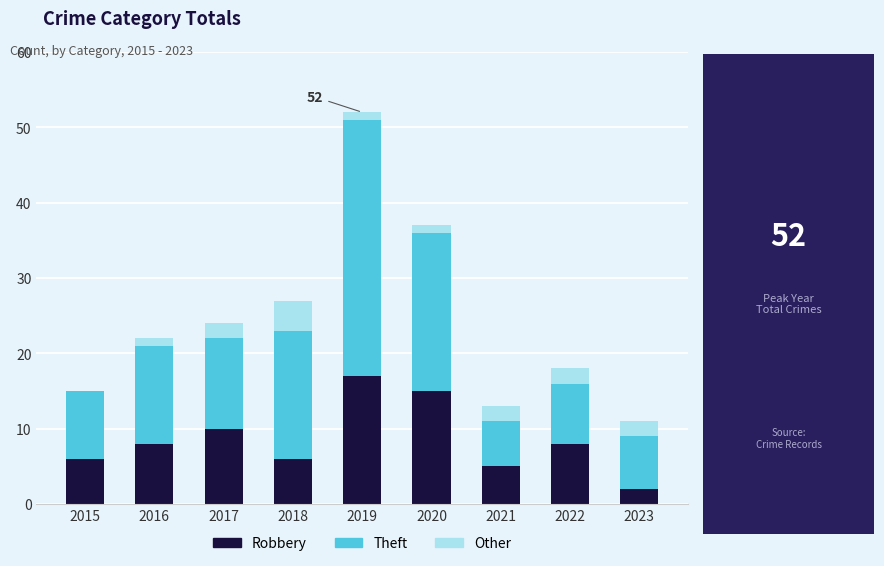

The Robbery series shows 15 at 2020. True or false?

True